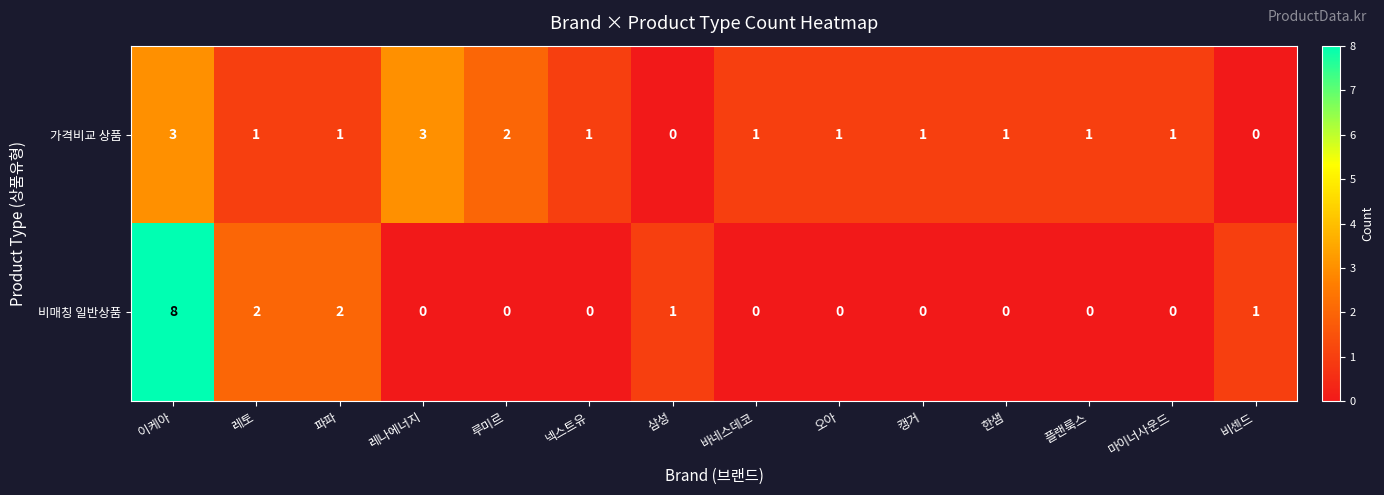

Rank the series at 파파 from highest to lowest value.

비매칭 일반상품, 가격비교 상품